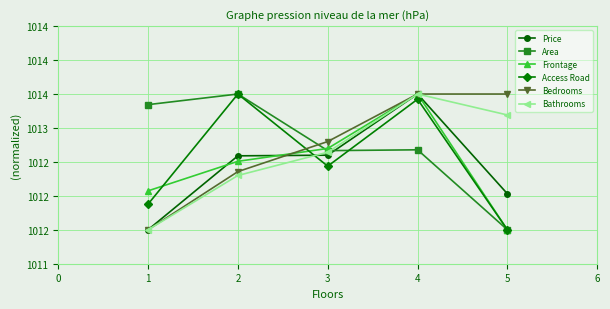

True or false: Bedrooms has more than 0 interior local peaks.

False